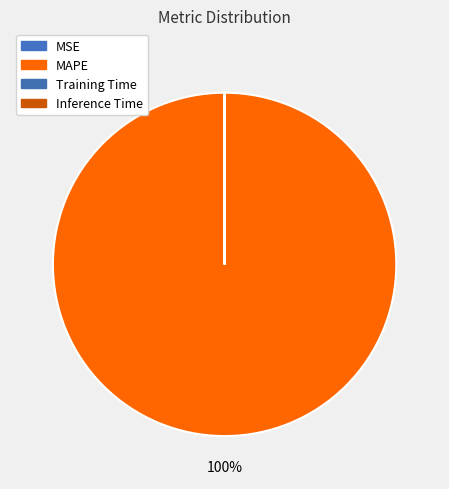

How much of the chart is everything except MSE?

100.0%